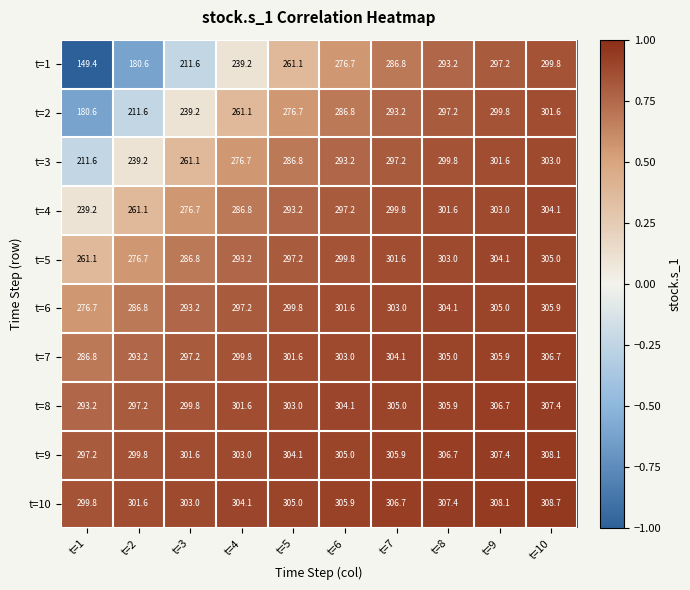

Which series has the largest total across all categories?

t=10